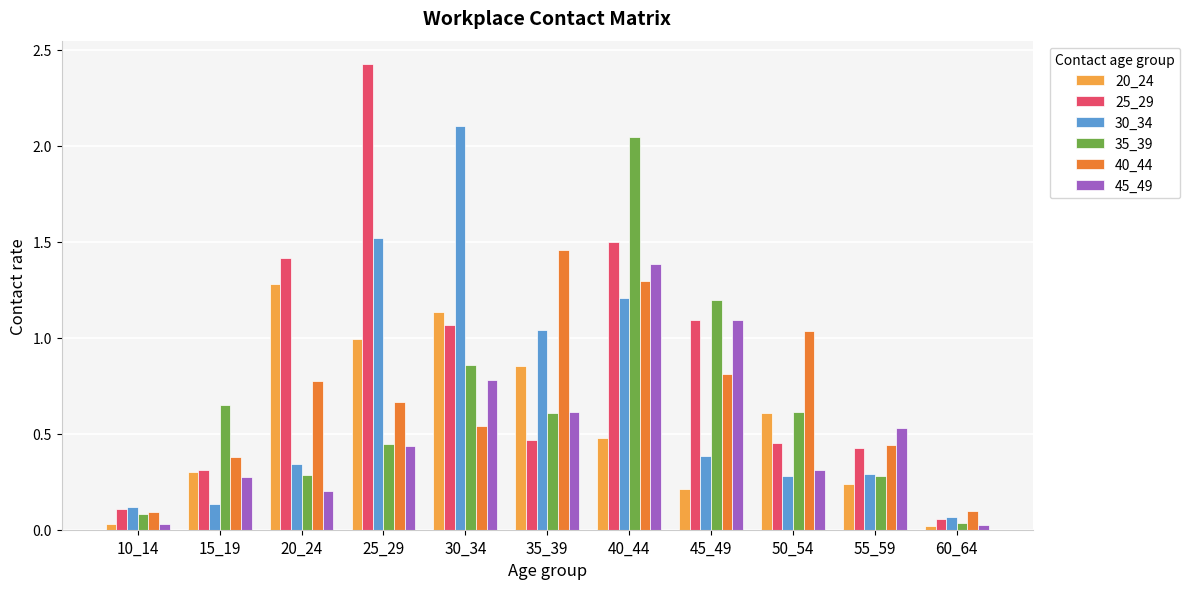

Which series has the largest range (max minus min)?

25_29